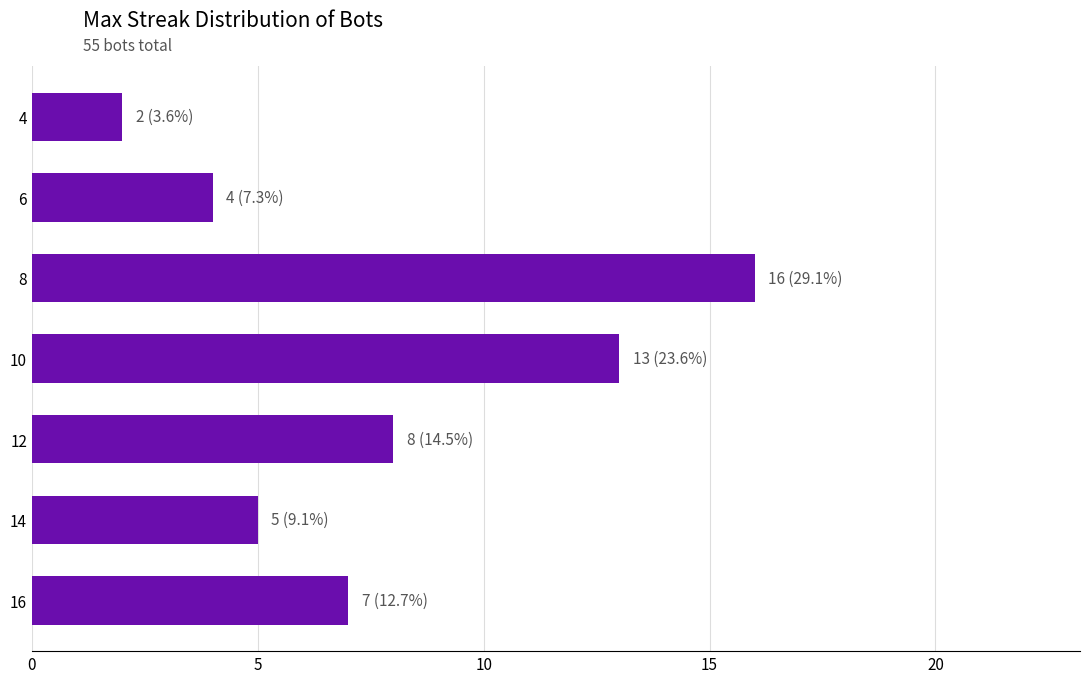

What is the sum of all values?

55